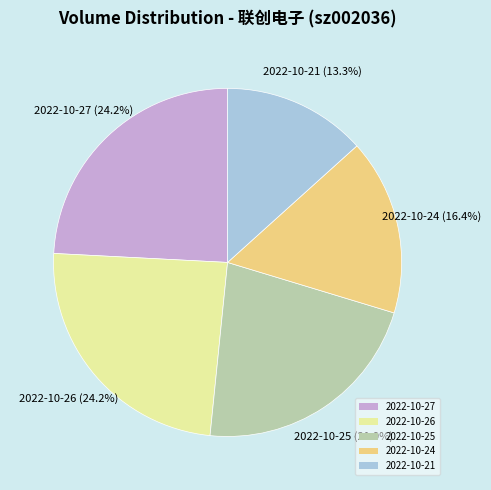

Combined, do 2022-10-27 and 2022-10-26 account for over 50%?

No